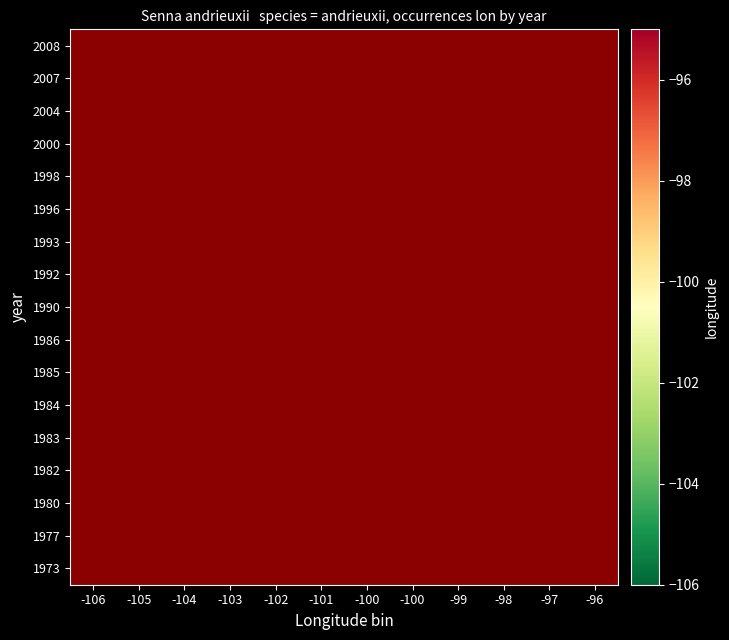

What is the maximum value shown in the chart?

-95.3